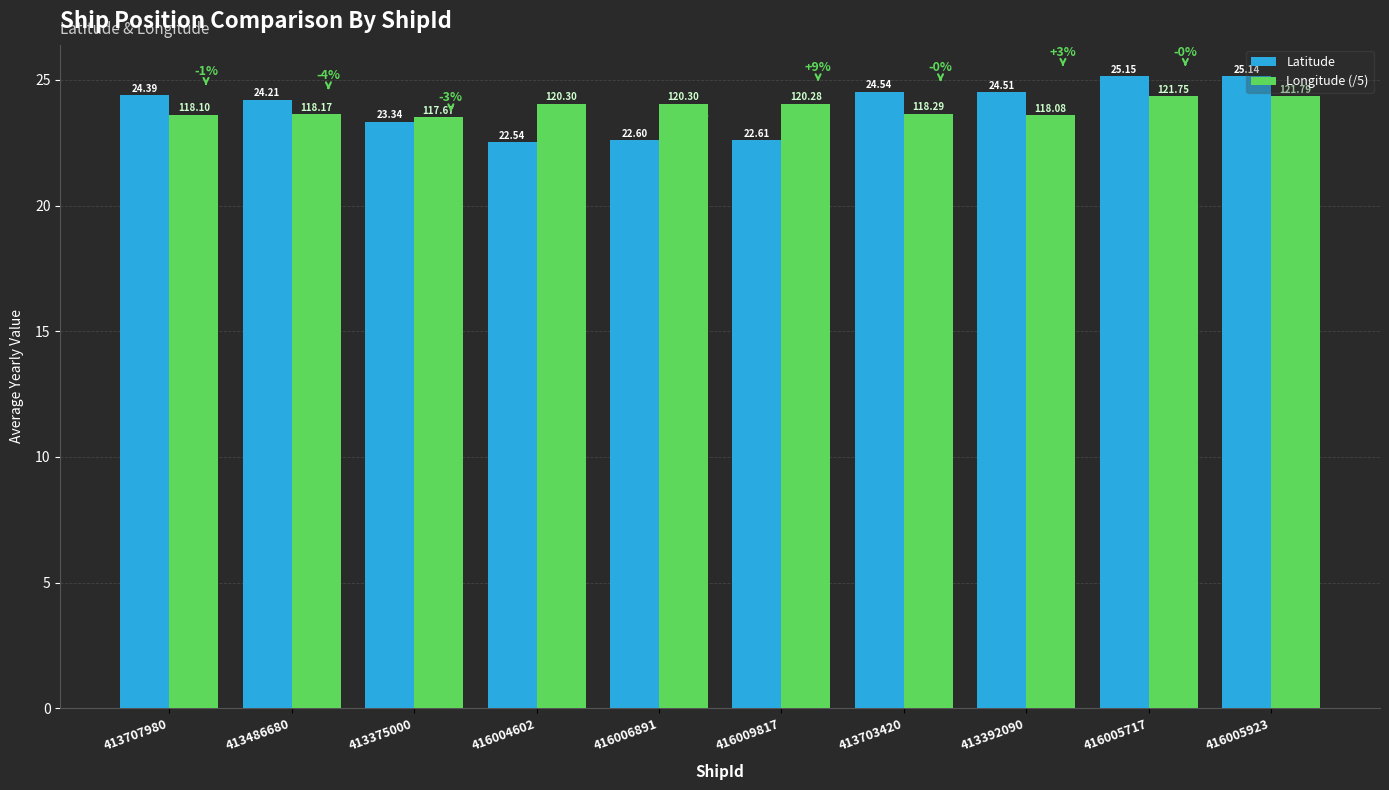

Reading right to left, transcribe all the data shown in this chart.

Latitude: 25.1	25.1	24.5	24.5	22.6	22.6	22.5	23.3	24.2	24.4
Longitude (/5): 24.4	24.4	23.6	23.7	24.1	24.1	24.1	23.5	23.6	23.6